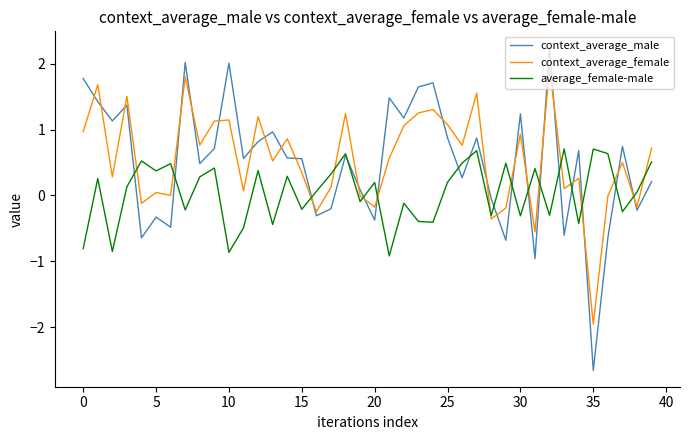

What is the lowest value of the context_average_male series?

-2.7